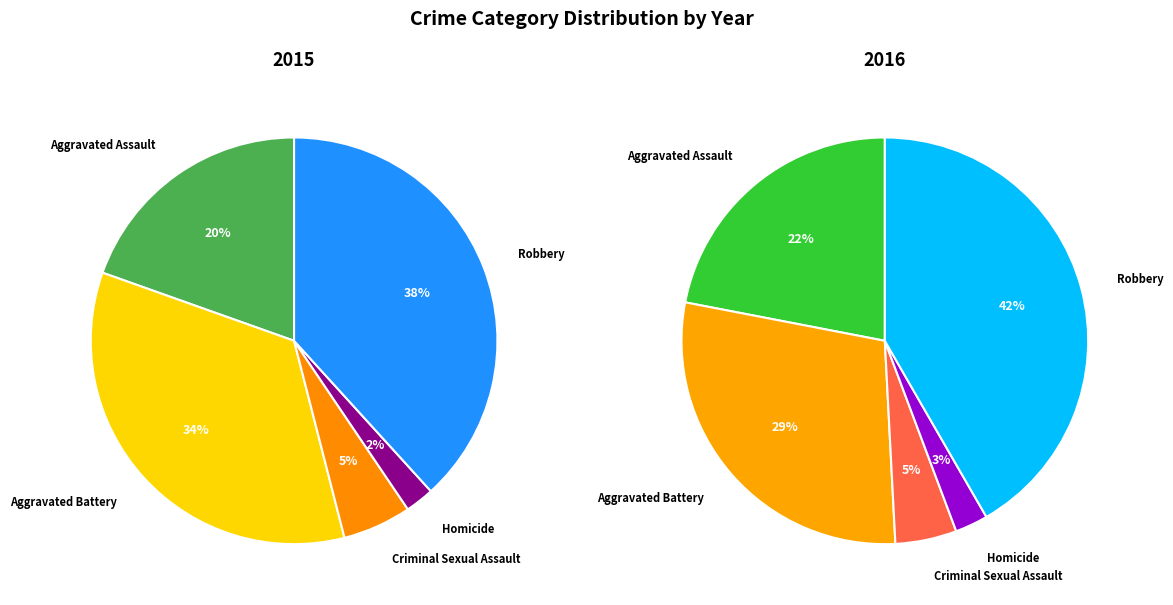

Count the number of slices in the pie.

5